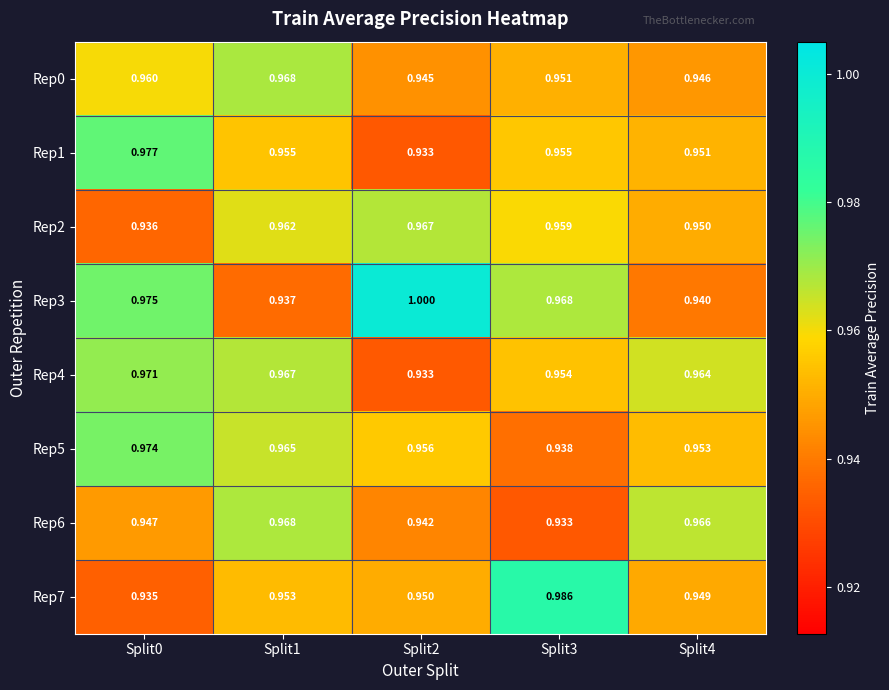

Which series has the largest range (max minus min)?

Rep3